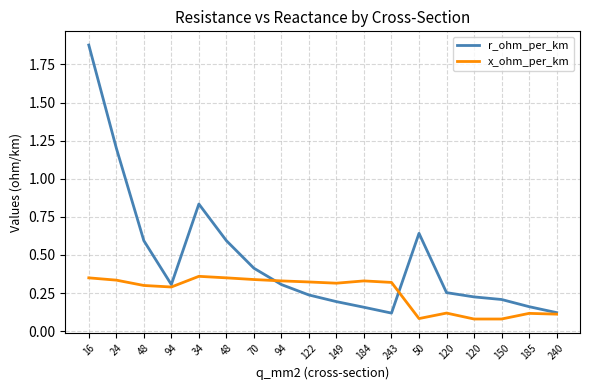

How many lines are shown in the chart?

2